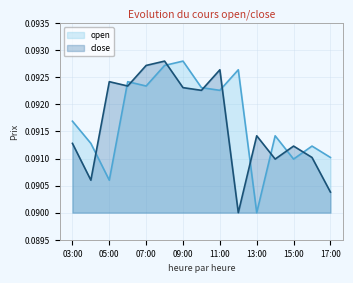

True or false: open and close cross at least once.

True